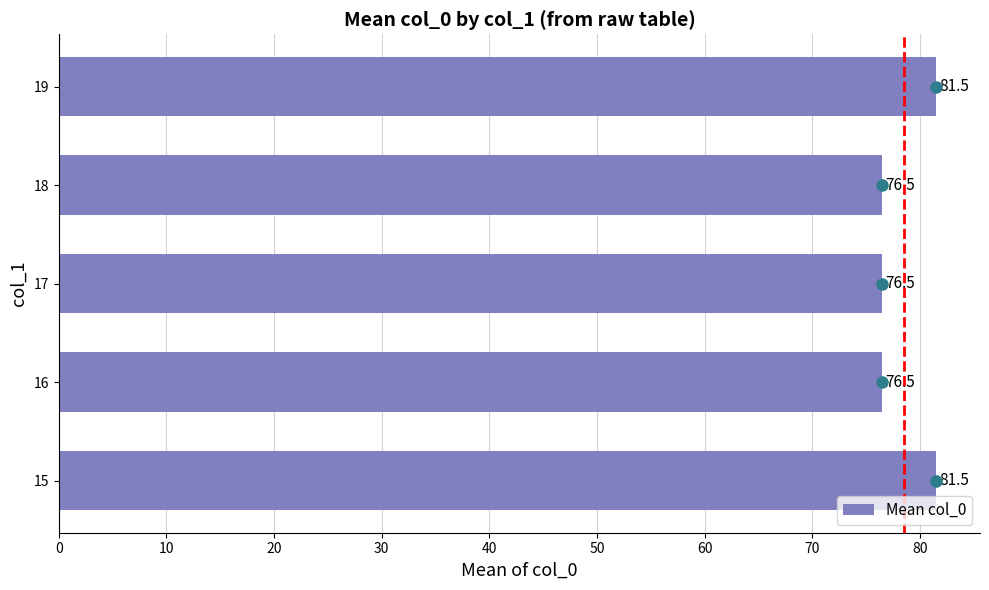

What is the greatest value displayed?

81.5